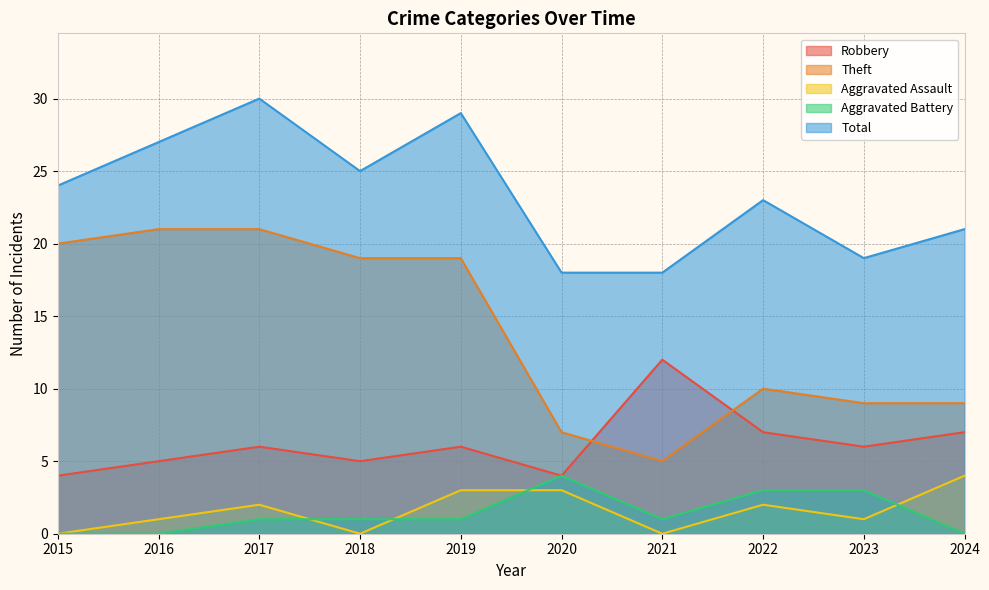

Count the Robbery values in the range 5 to 7.

7